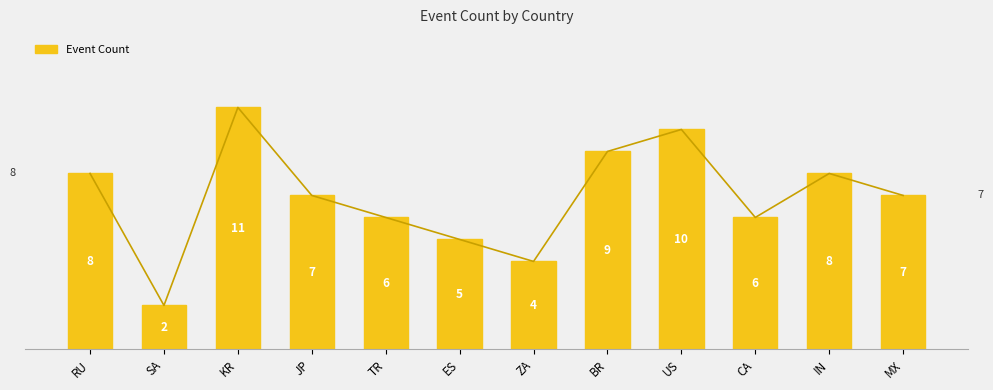

Reading left to right, extract all data points from this chart.

8	2	11	7	6	5	4	9	10	6	8	7